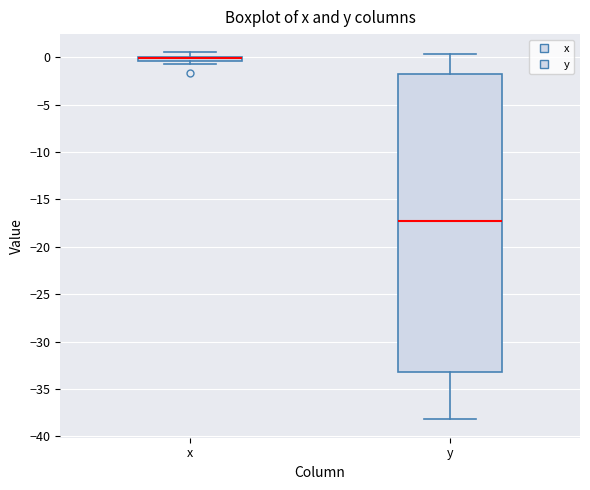

Comparing the boxes themselves (not the whiskers), which one is the tallest?

y